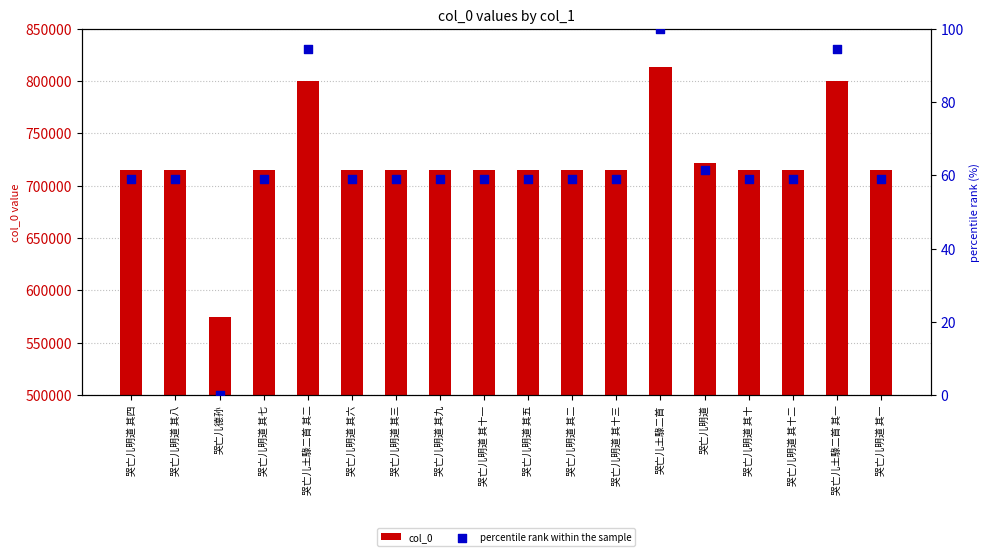

Which series has the largest total across all categories?

col_0